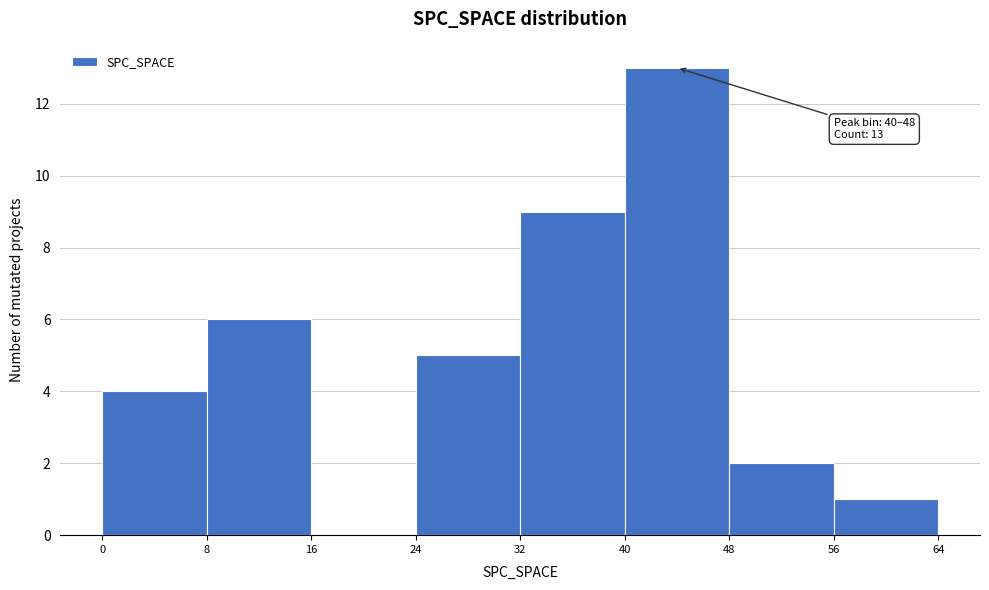

Which range on the x-axis has the tallest bar?

40 to 48